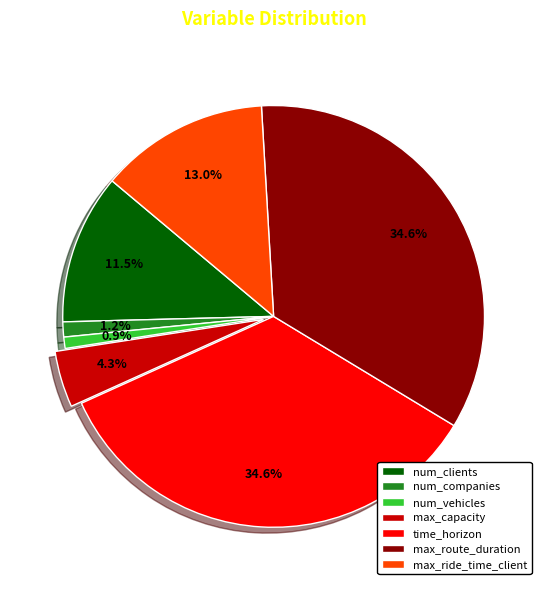

Which has a higher value, max_capacity or num_vehicles?

max_capacity